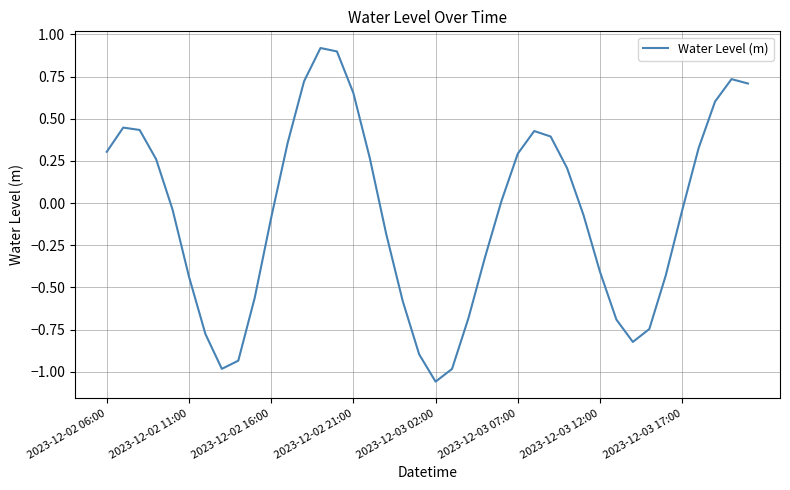

What is the difference between the maximum and minimum values?

2.0